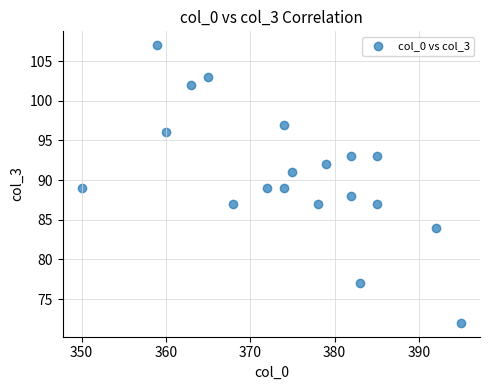

What is the range of X values (max minus min)?

45